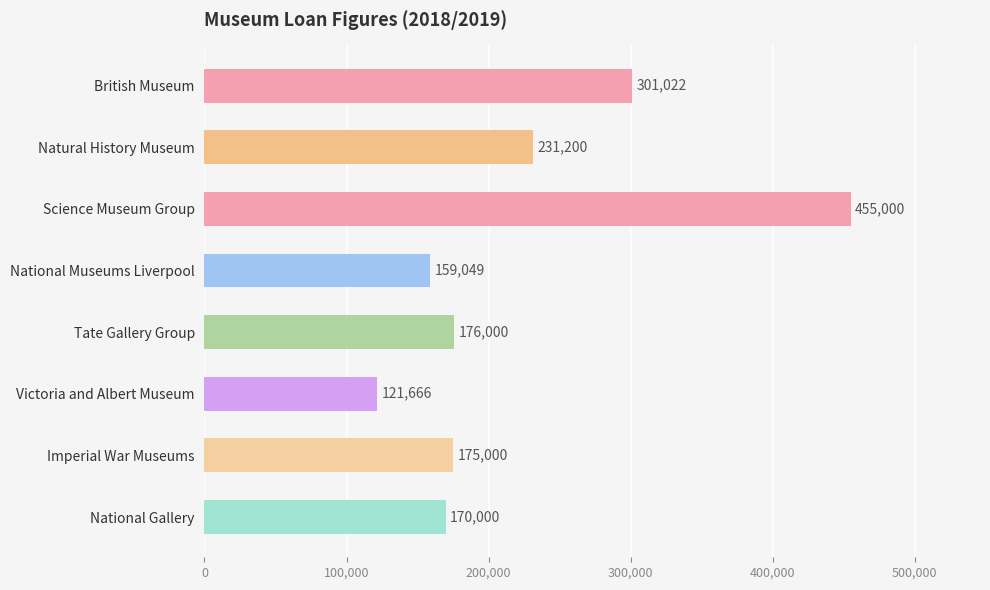

What is the change in value from National Museums Liverpool to Tate Gallery Group?

+16951